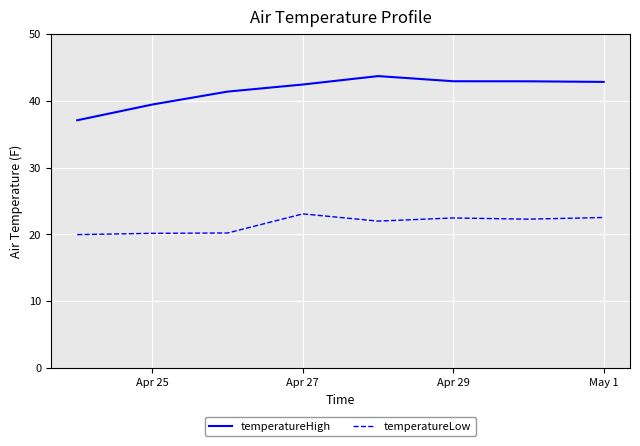

What is the difference between the maximum and minimum values in the temperatureLow series?

3.1